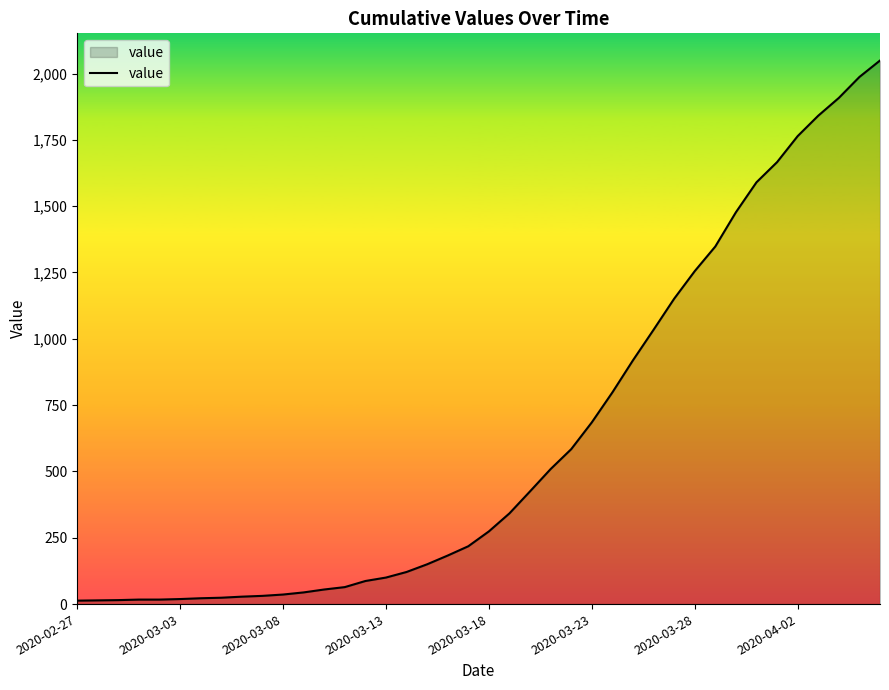

What is the greatest value displayed?

2049